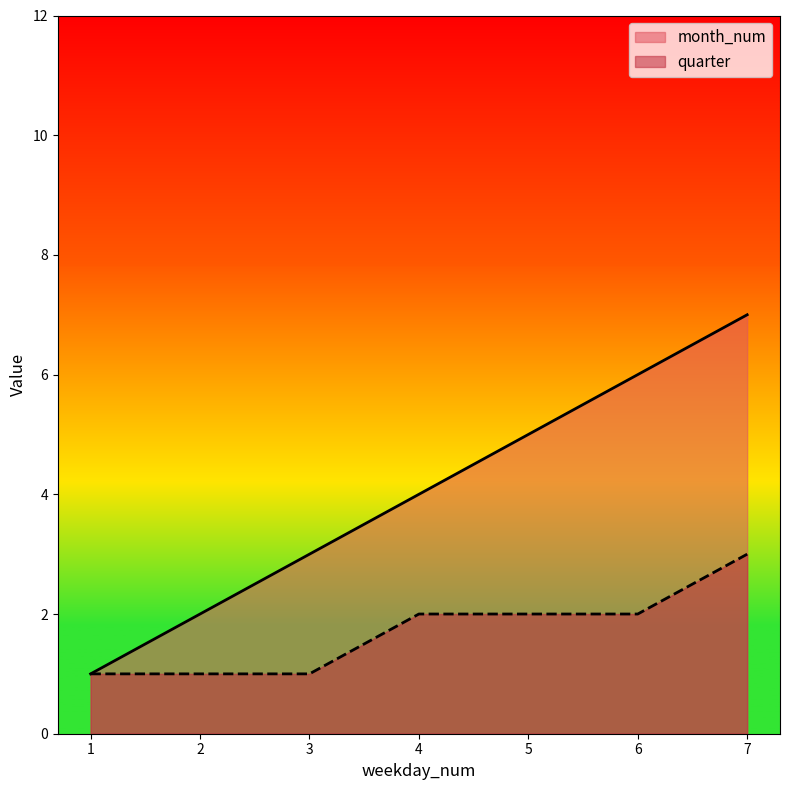

What is the sum of all quarter values?

12